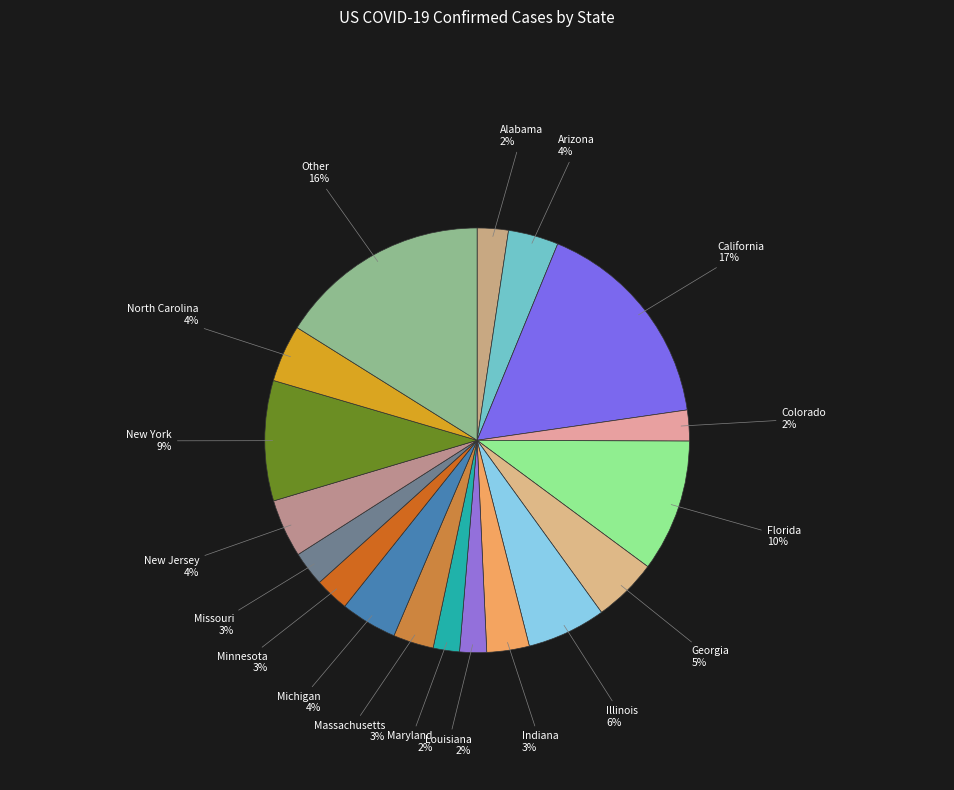

Which has a higher value, Illinois or New York?

New York